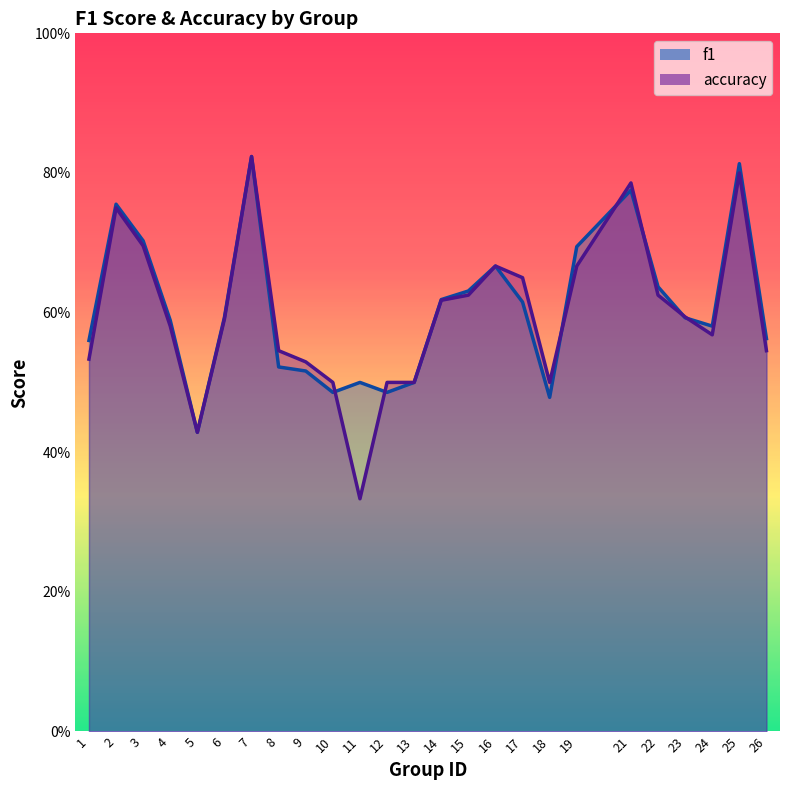

Rank the series at 5 from lowest to highest value.

f1, accuracy